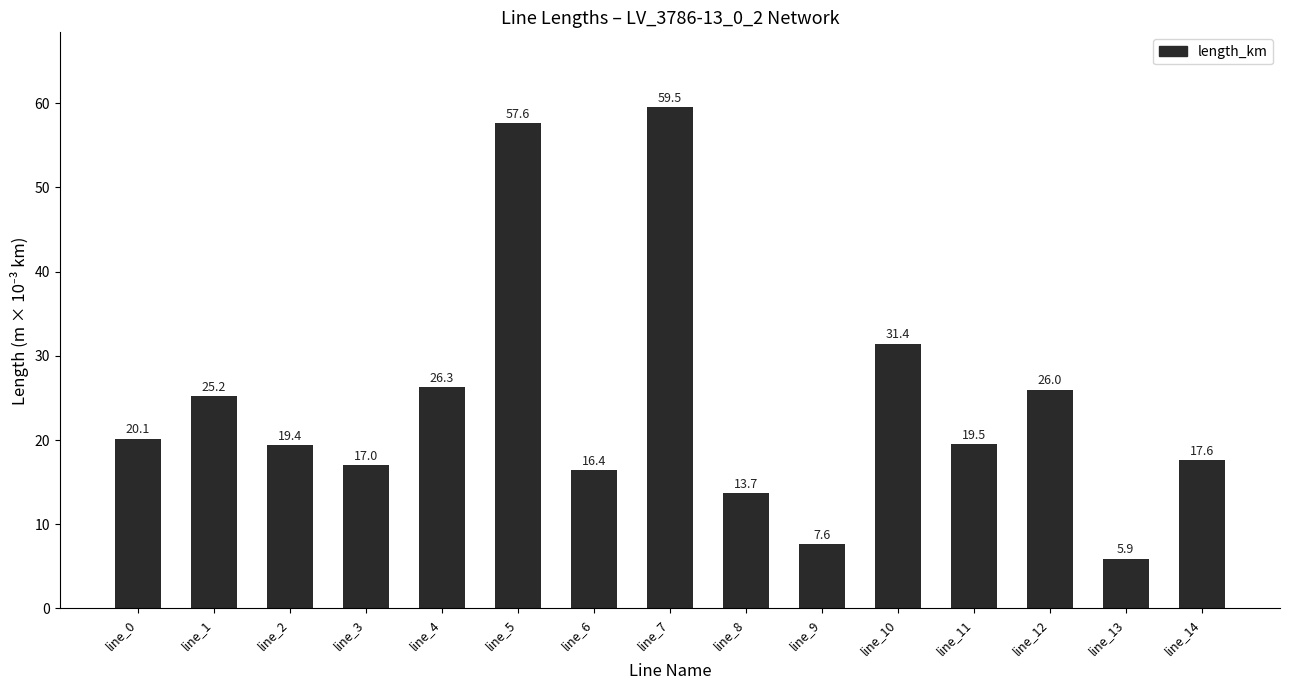

What is the value of the 7th bar from the left?

16.4